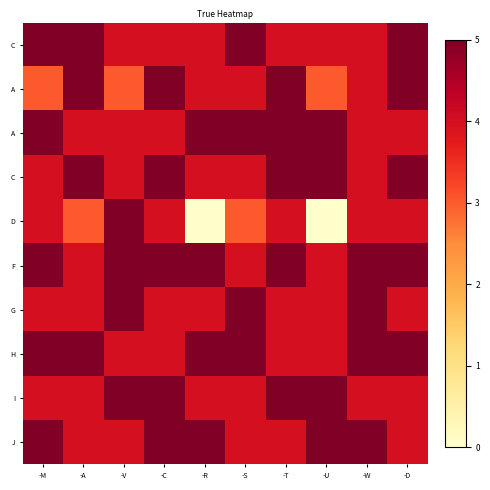

How many data points does each series have?

10